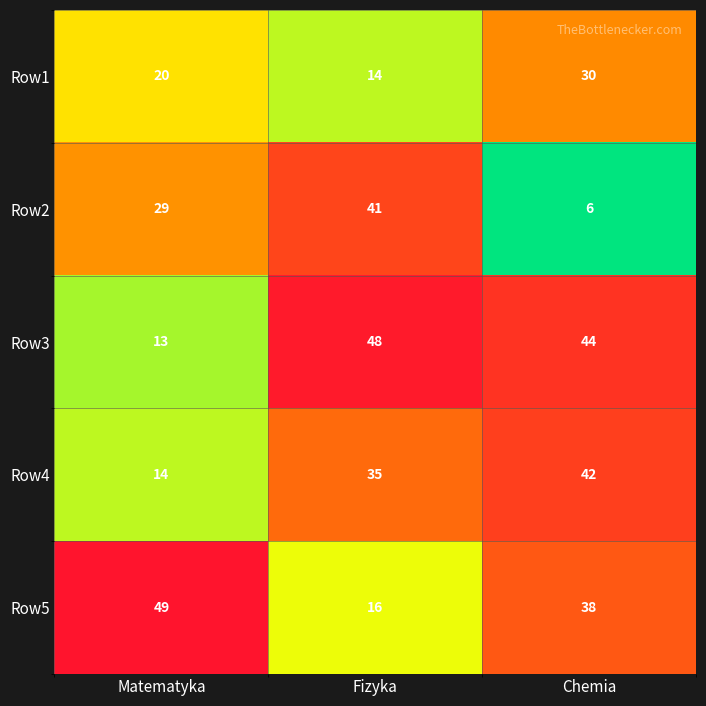

What is the difference between the maximum and minimum values in the Row5 series?

33